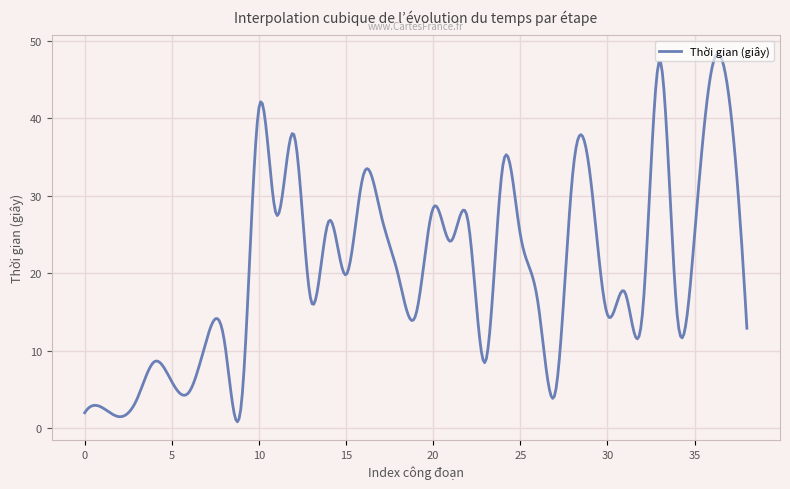

What is the sum of all values?

8254.7